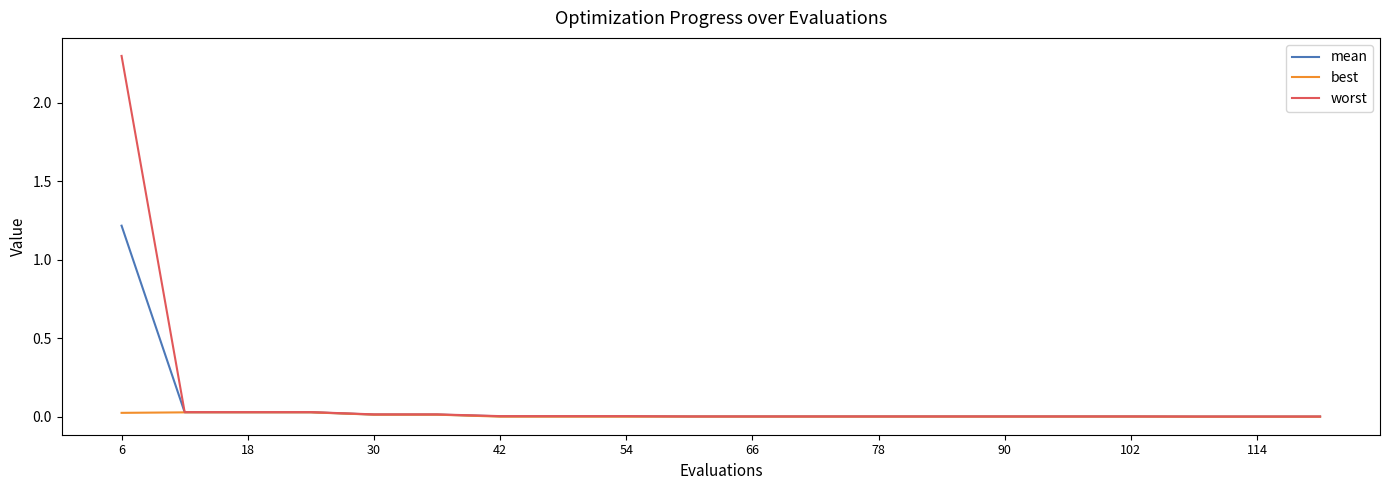

Which series has the largest range (max minus min)?

worst